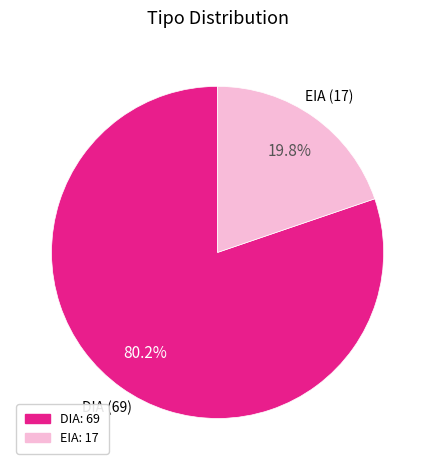

What percentage do DIA and EIA together represent?

100.0%